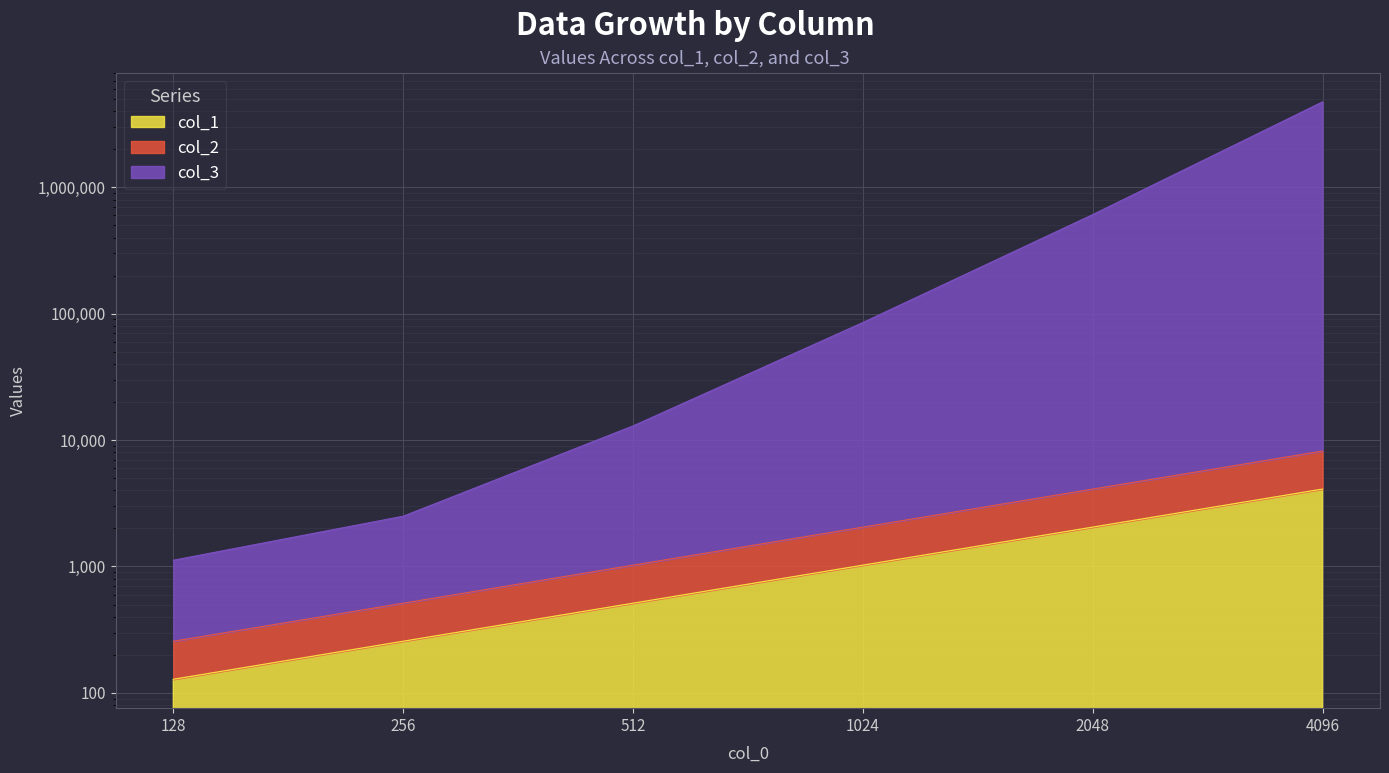

At 256, list the series in order from largest to smallest.

col_3, col_2, col_1